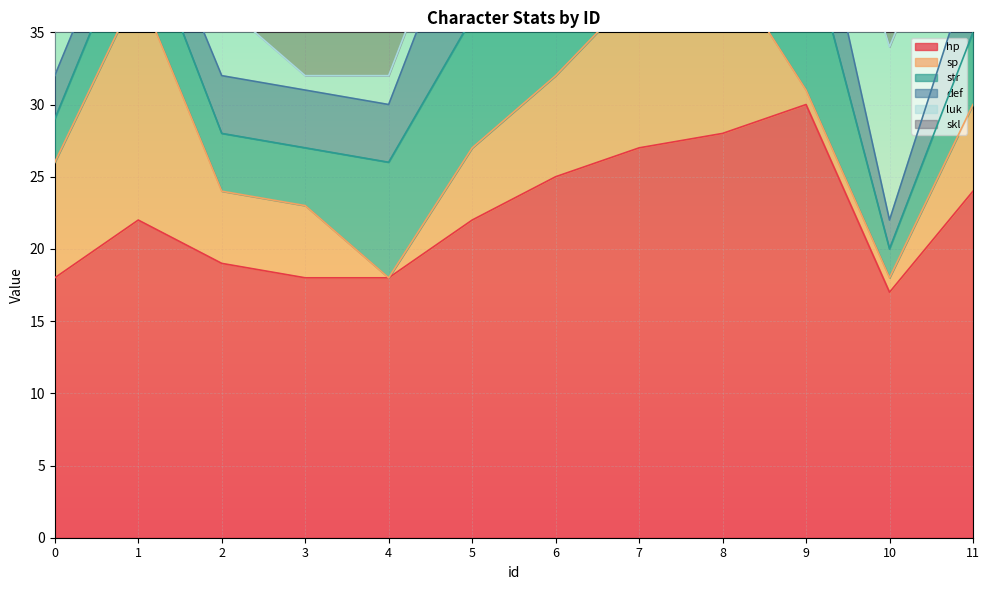

True or false: hp and skl cross at least once.

False